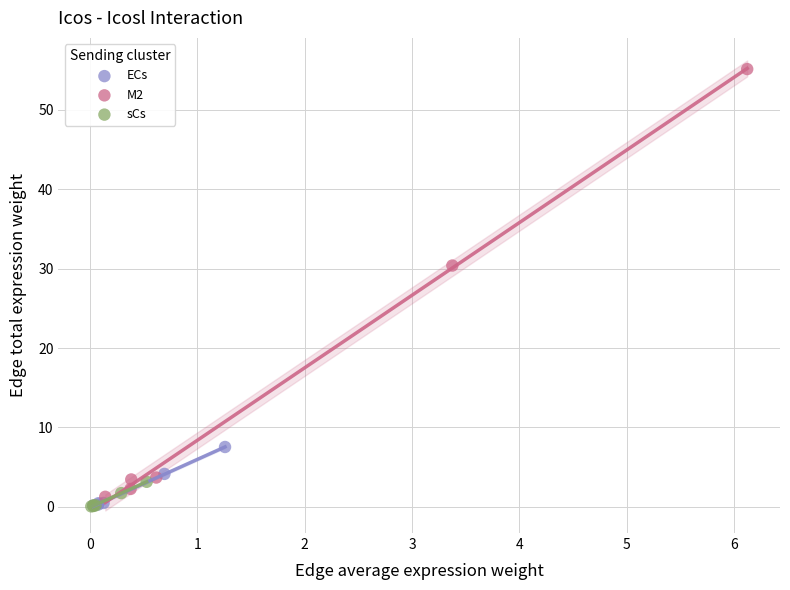

Which series contains the highest Y value?

M2